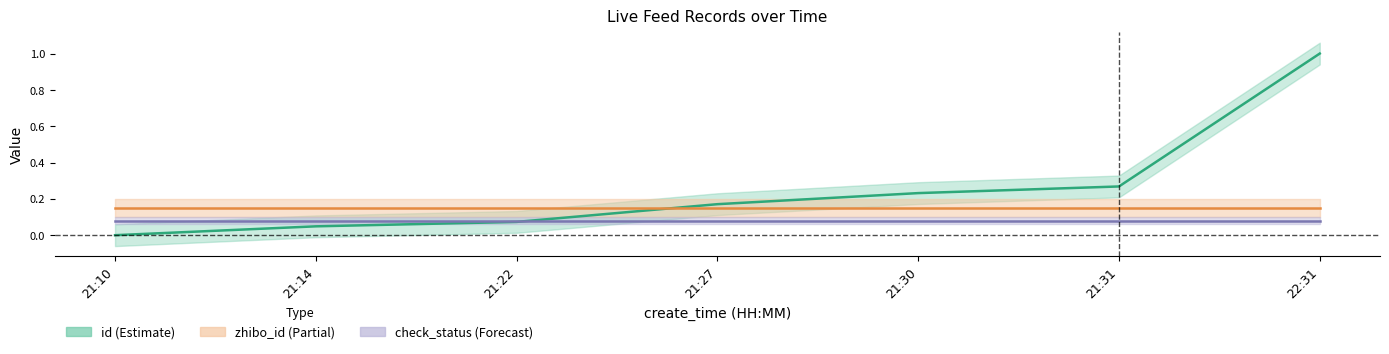

Rank the series at 21:10 from lowest to highest value.

id, check_status, zhibo_id